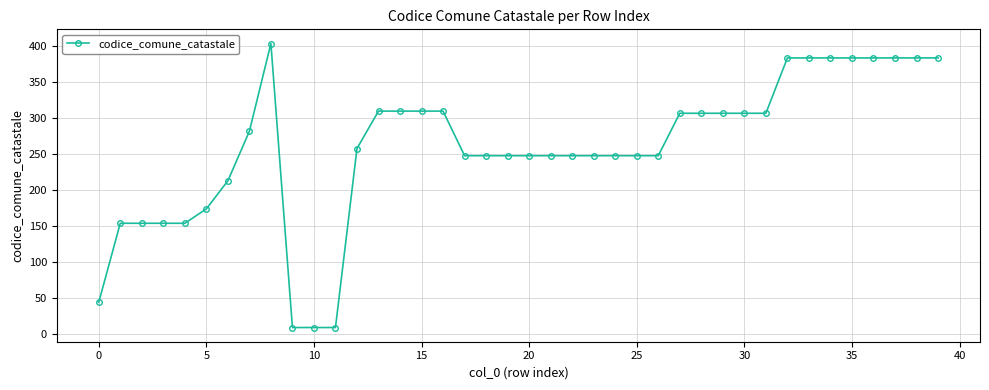

What is the value of the 33rd point from the left?

384